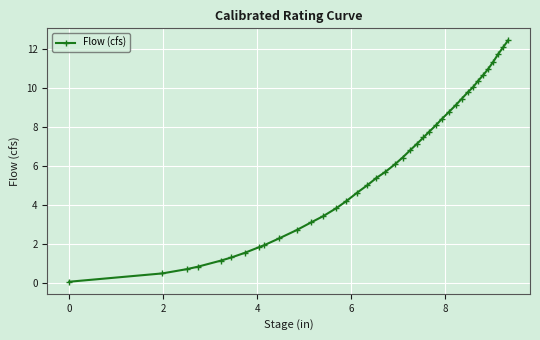

Is this an area chart (filled region under the line)?

No